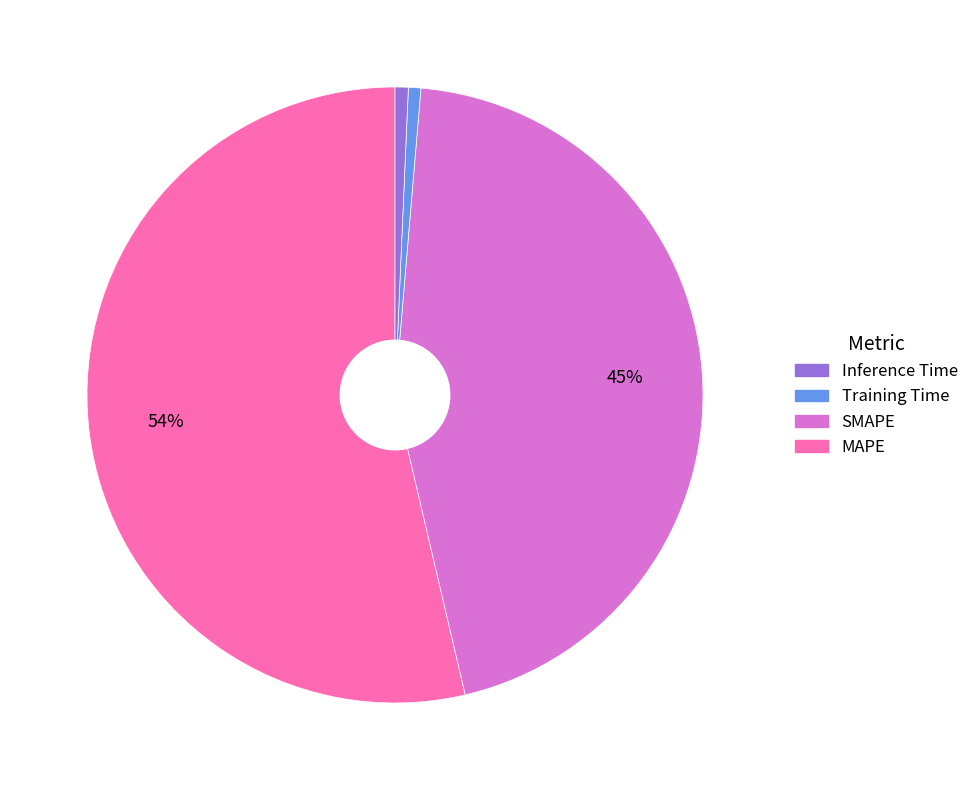

Does any single category account for the majority?

Yes